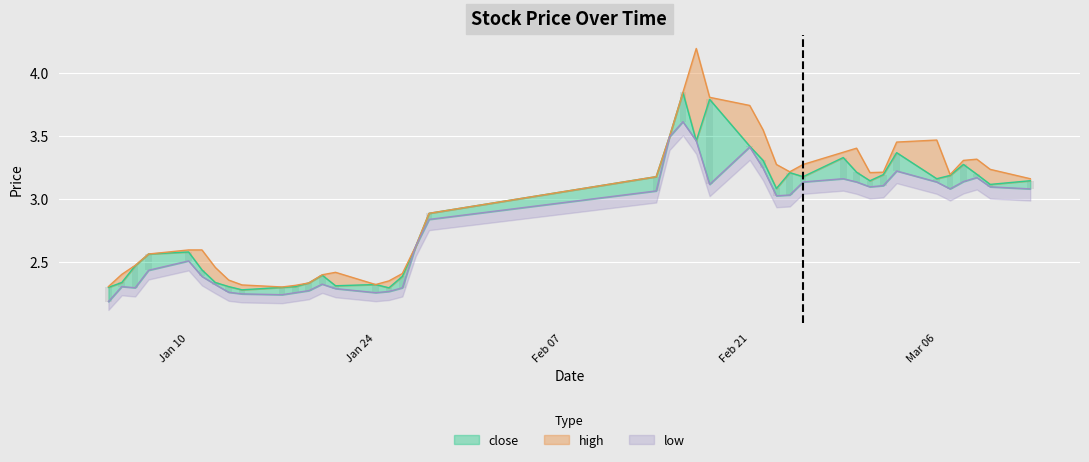

List the series in order of their overall mean, highest first.

high, close, low